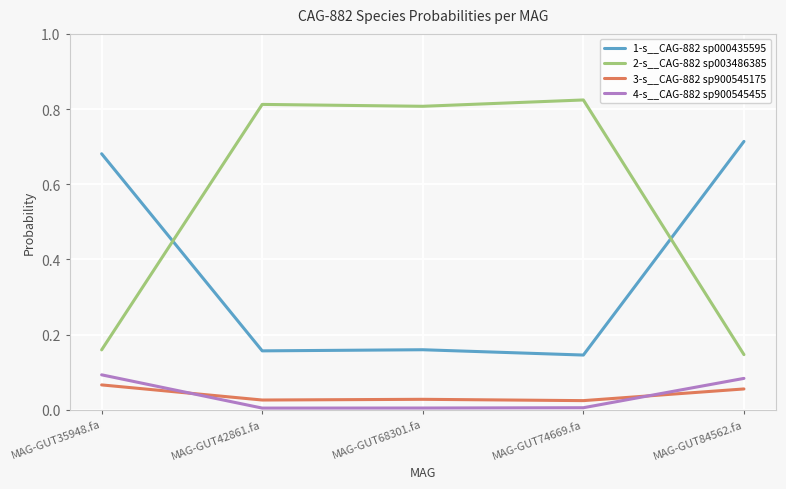

The value of 1-s__CAG-882 sp000435595 at MAG-GUT42861.fa is 0.3. True or false?

False